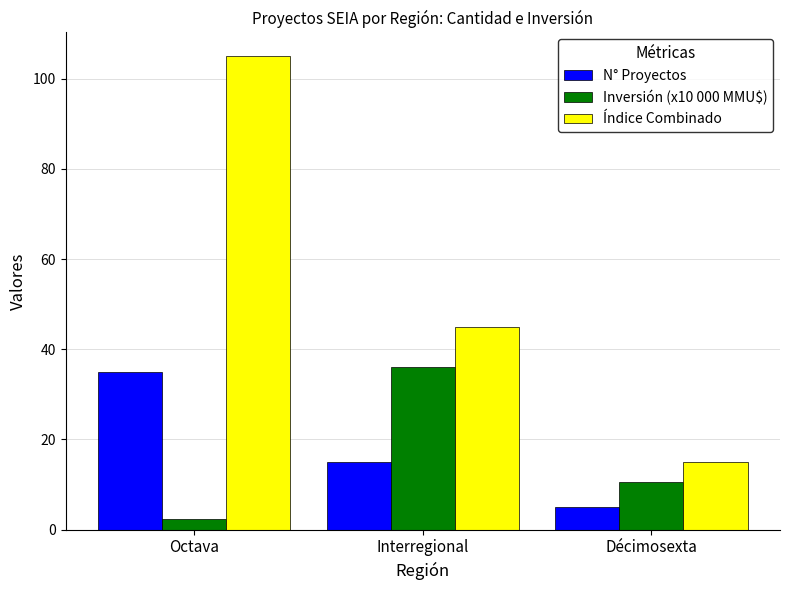

What are all the series names shown in the legend?

N° Proyectos, Inversión (x10 000 MMU$), Índice Combinado